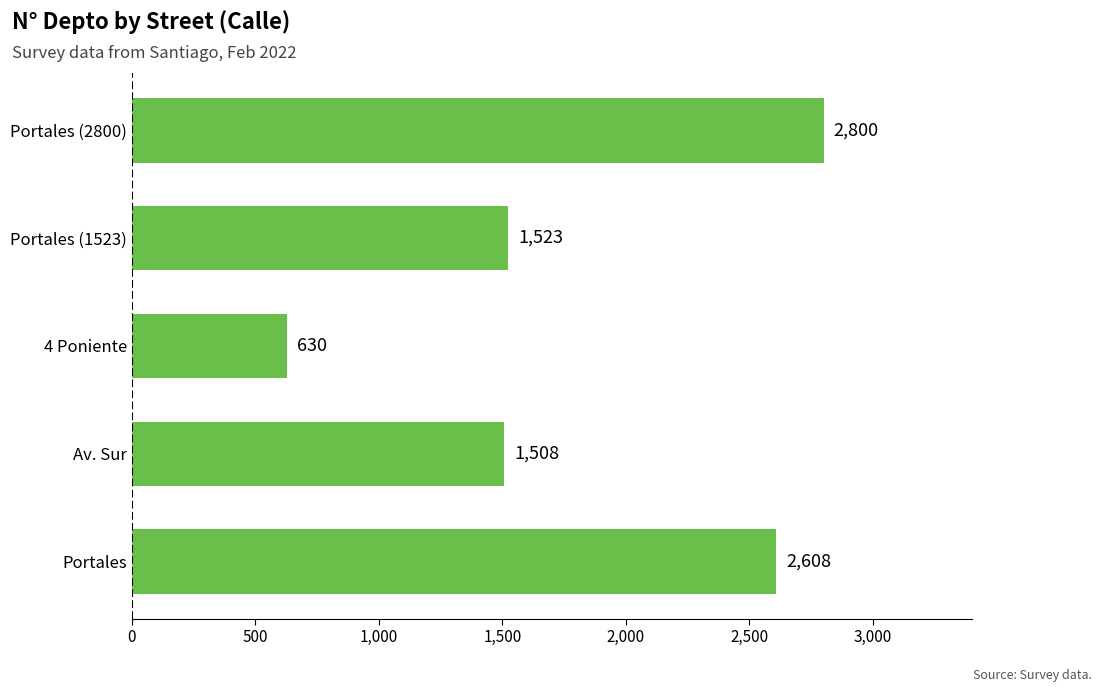

Is it true that the value at Portales (2800) is 2800?

True